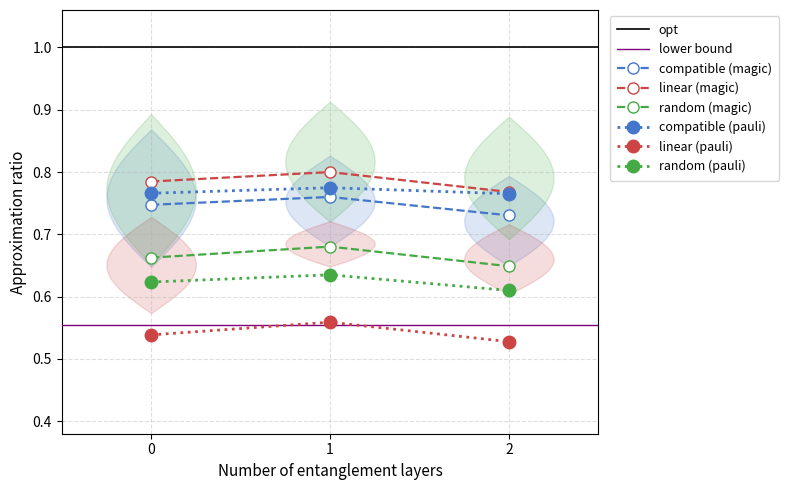

The value of random (pauli) at 1 is 0.1. True or false?

False